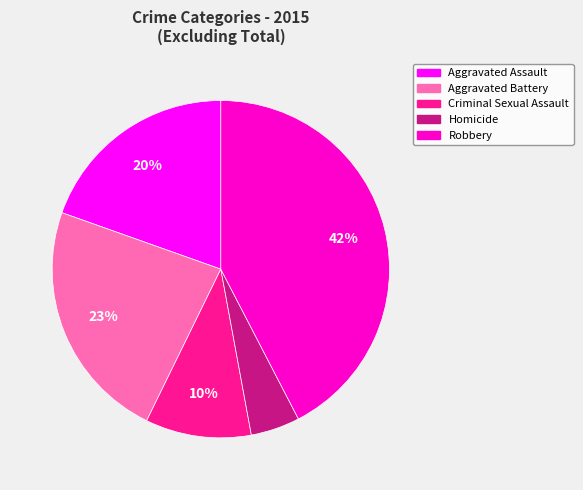

Does any single category account for the majority?

No